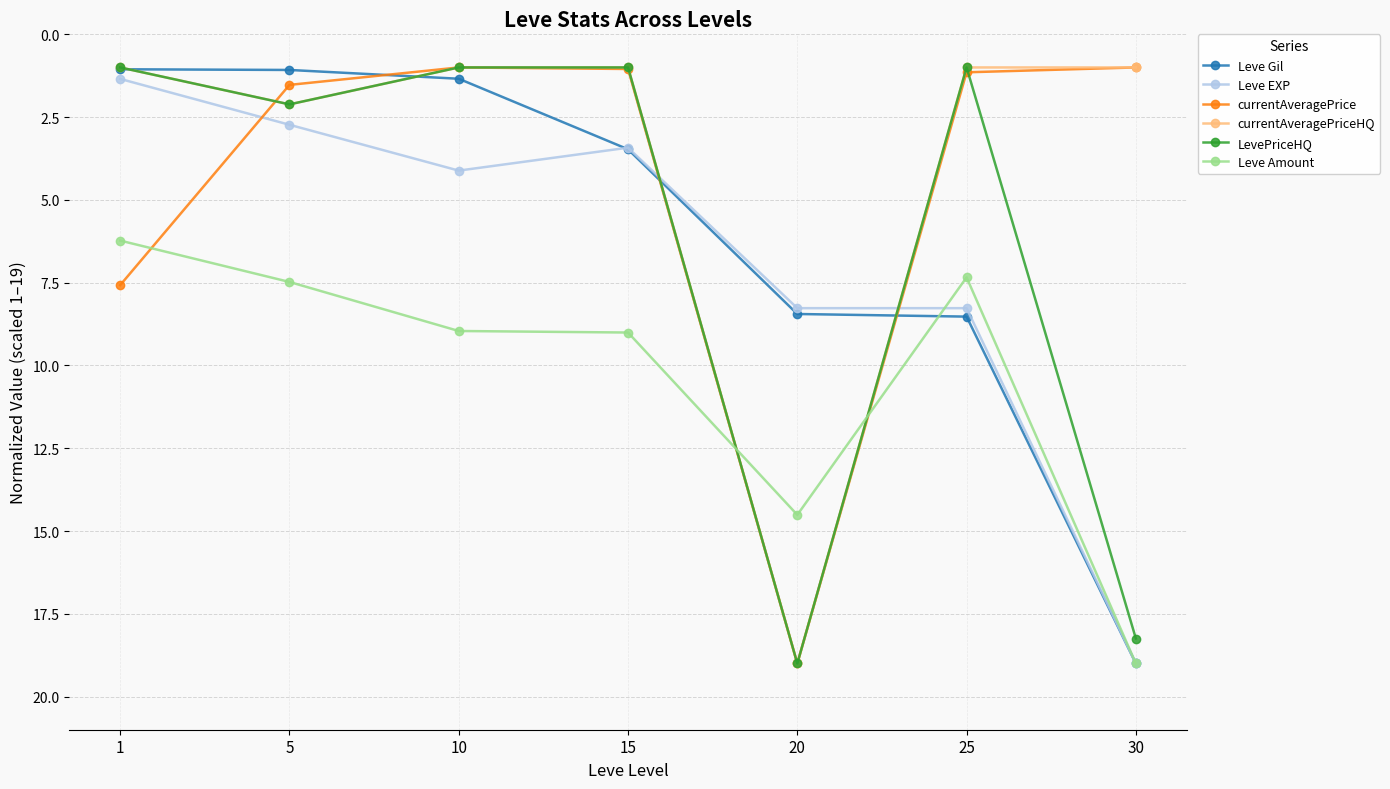

How many intersections are there between currentAveragePrice and Leve EXP?

3